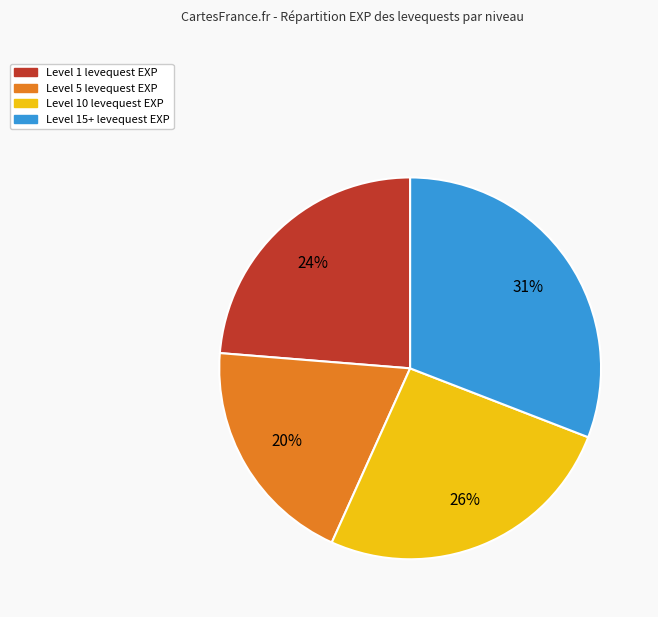

Does any single category account for the majority?

No